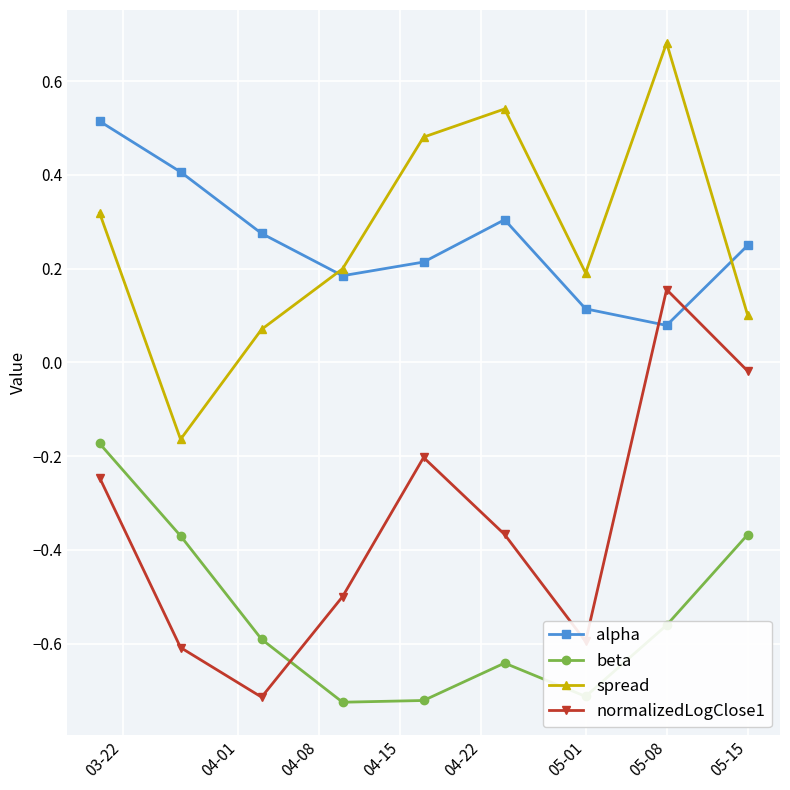

List the series in order of their peak value, highest first.

spread, alpha, normalizedLogClose1, beta